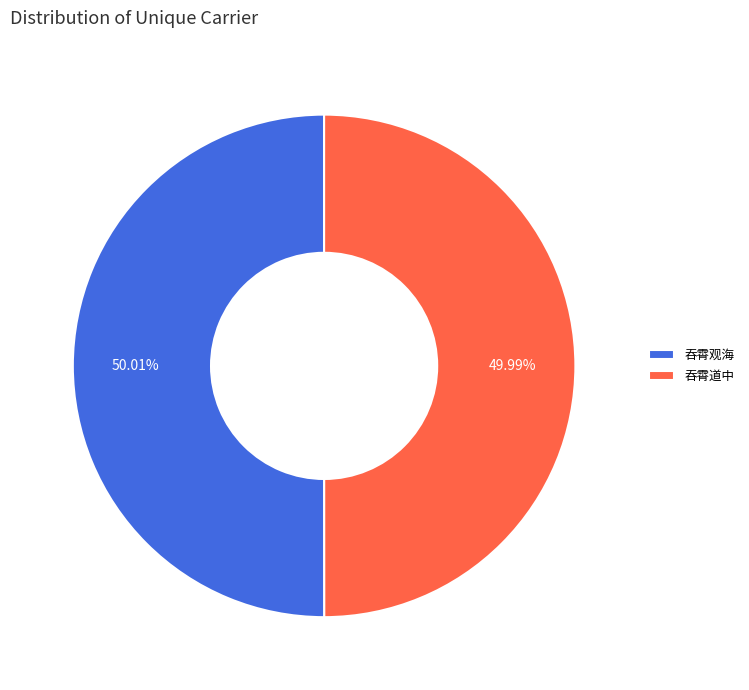

How many slices are in this pie chart?

2